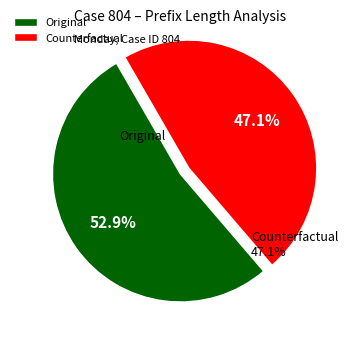

Rank the categories by value from lowest to highest.

Counterfactual, Original